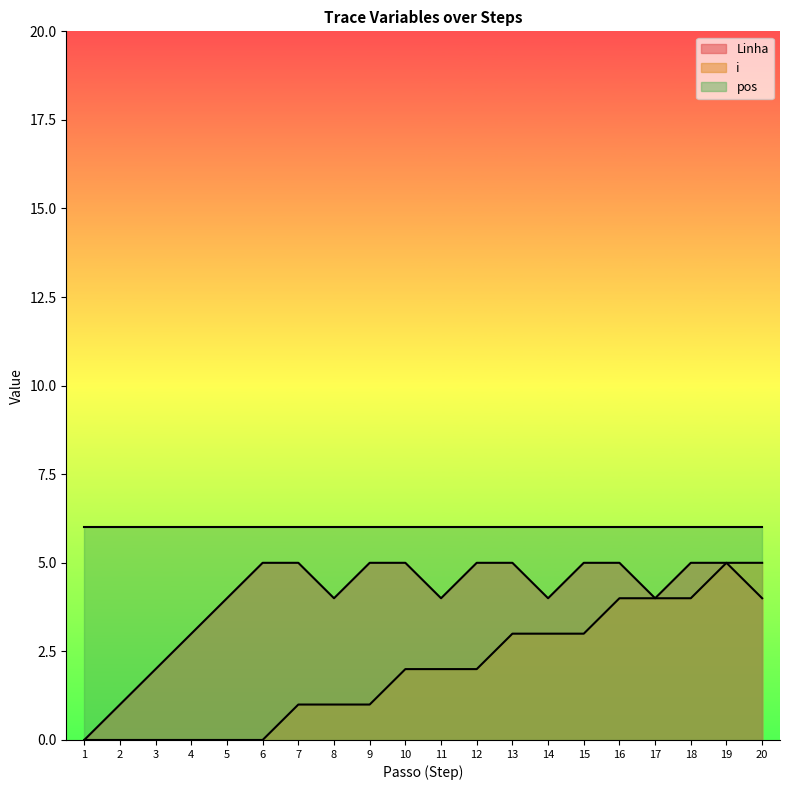

True or false: Linha has a value of 2 at 3.

True